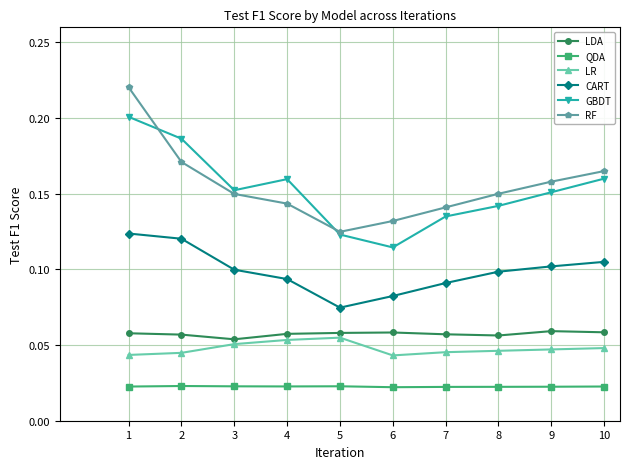

Is this an area chart (filled region under the line)?

No